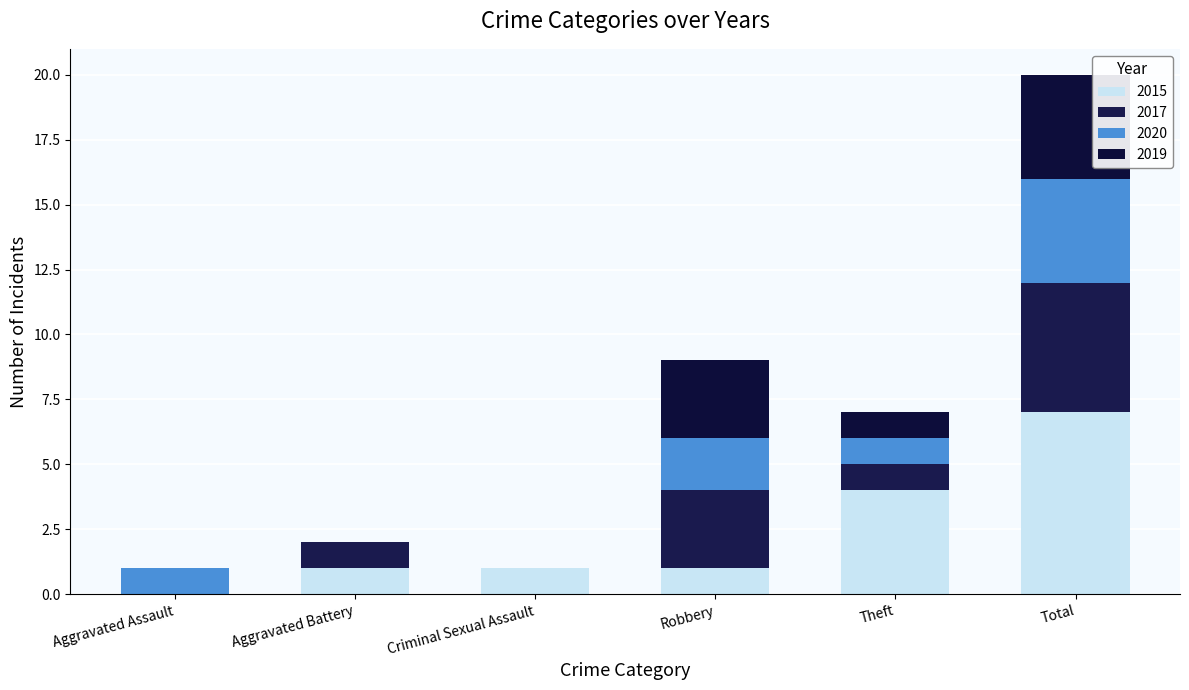

What are all the series names shown in the legend?

2015, 2017, 2020, 2019